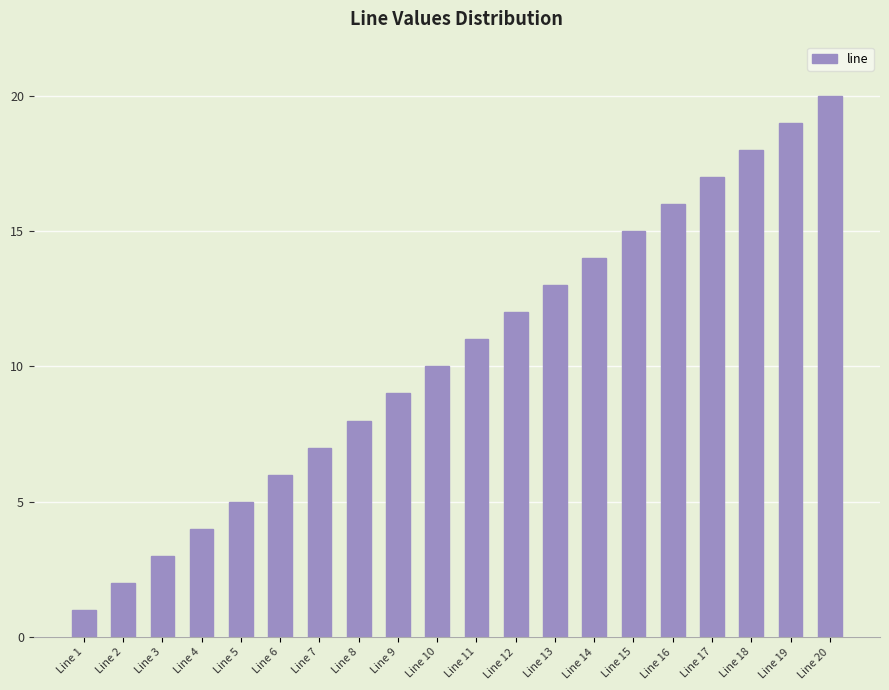

How many values are below 11?

10